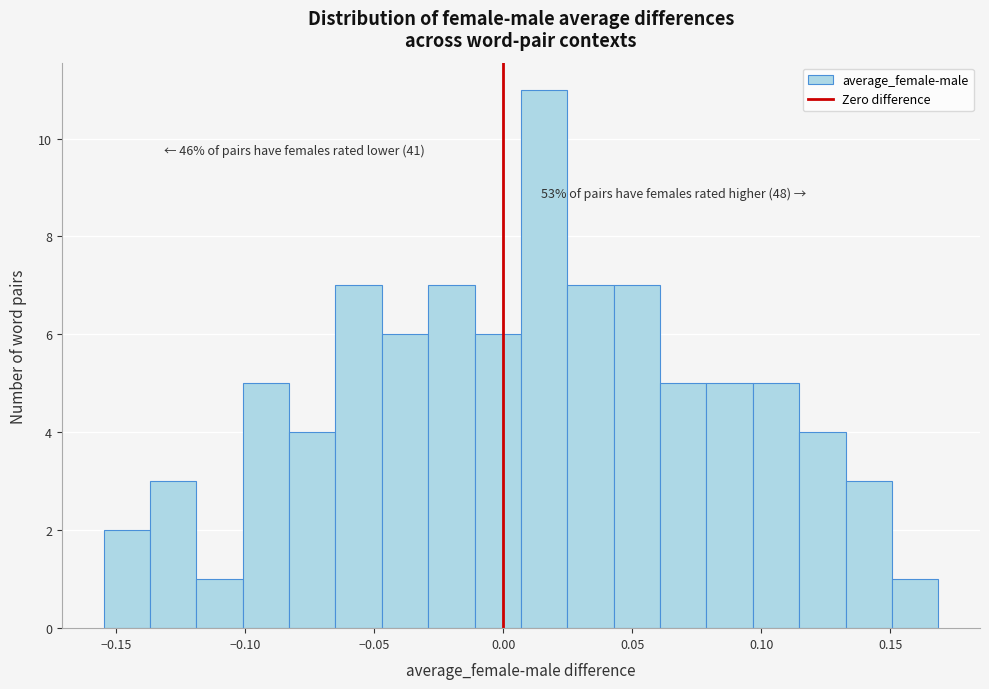

Around what value on the x-axis is the tallest bar? Give the approximate position of its centre, as read against the axis.

0.015